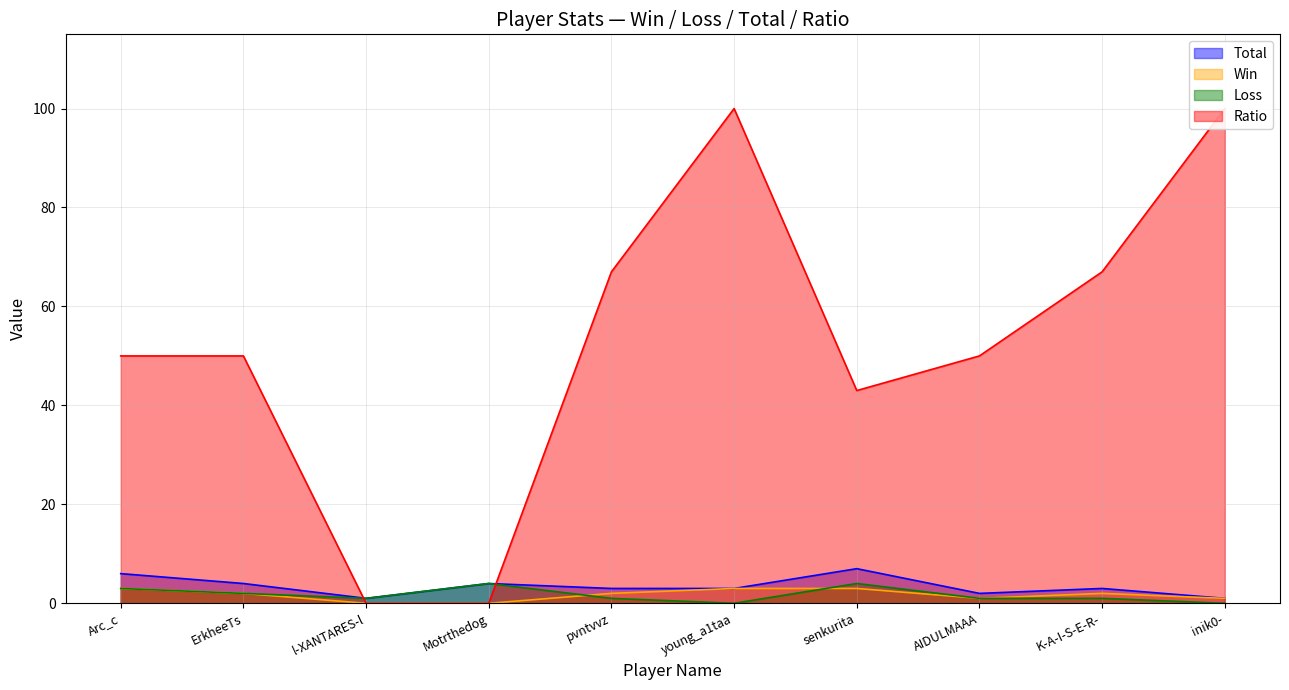

Count the number of data series in this chart.

4